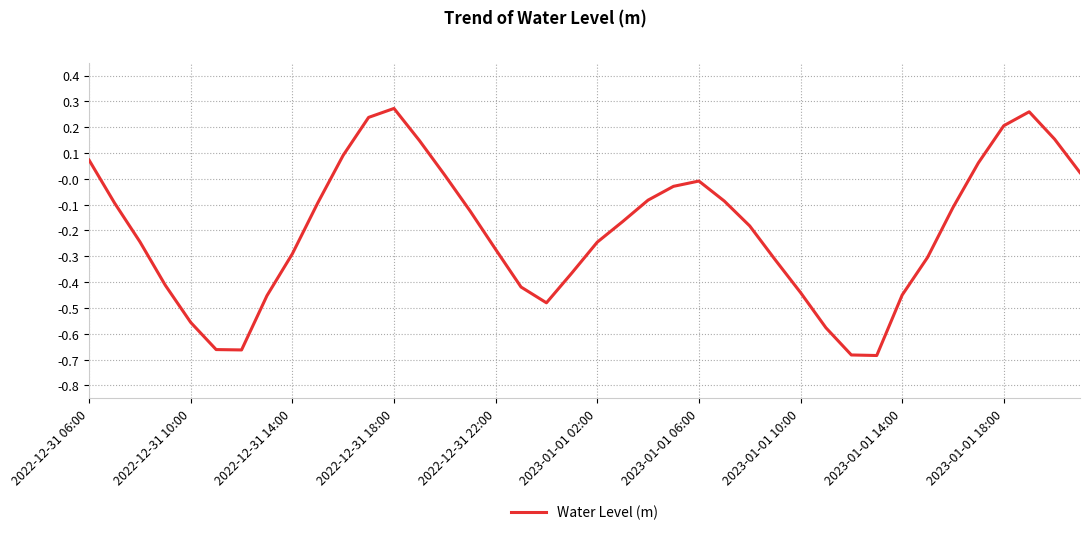

How many interior local valleys (lower than both neighbors) does the data have?

3